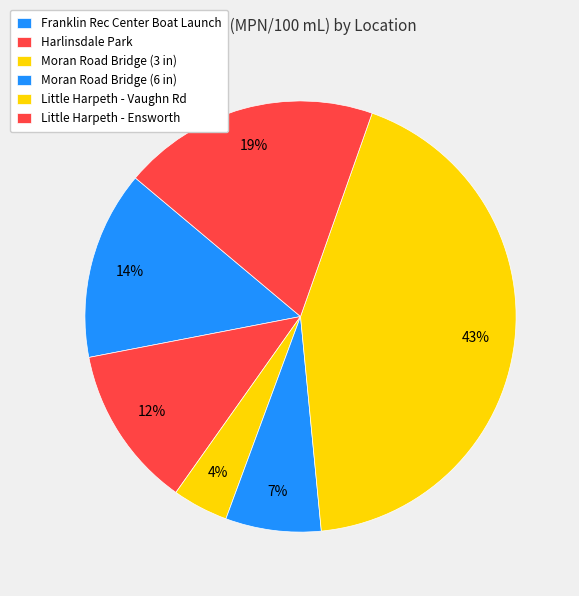

How many segments does this pie chart have?

6